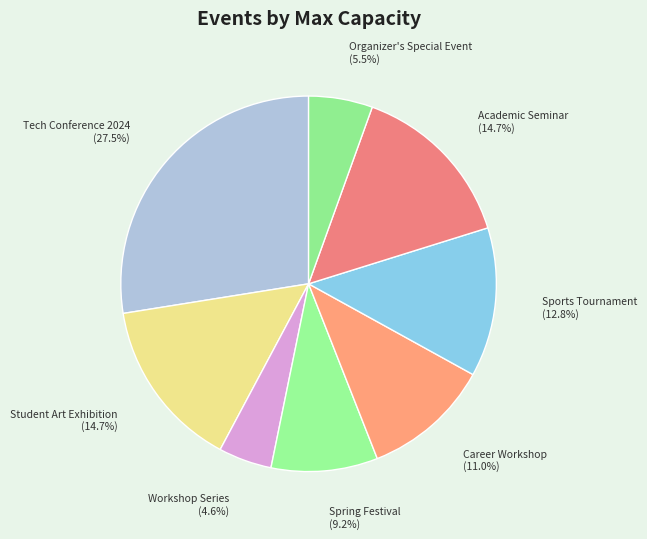

To the nearest percent, what is the combined percentage of Career Workshop and Student Art Exhibition?

26%